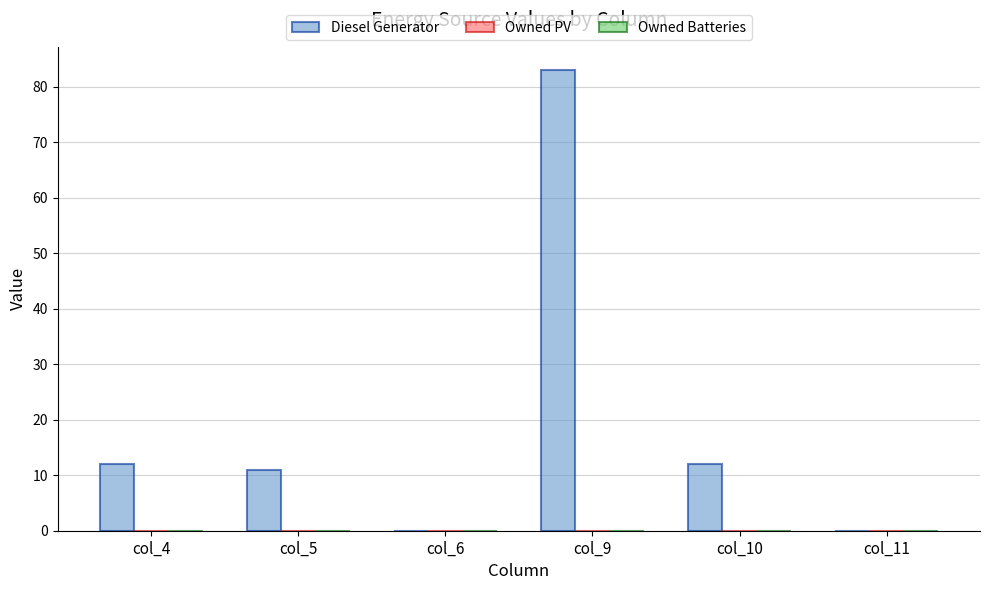

What is the maximum value shown in the chart?

83